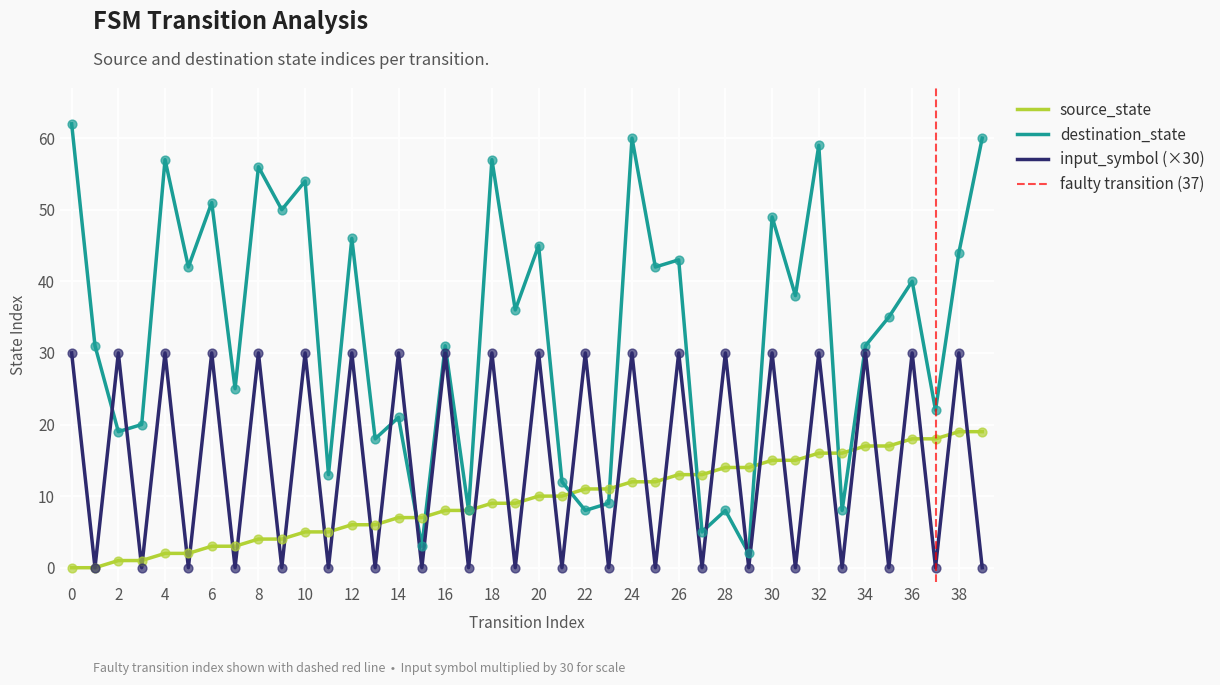

What is the total value across all series at 0?

92